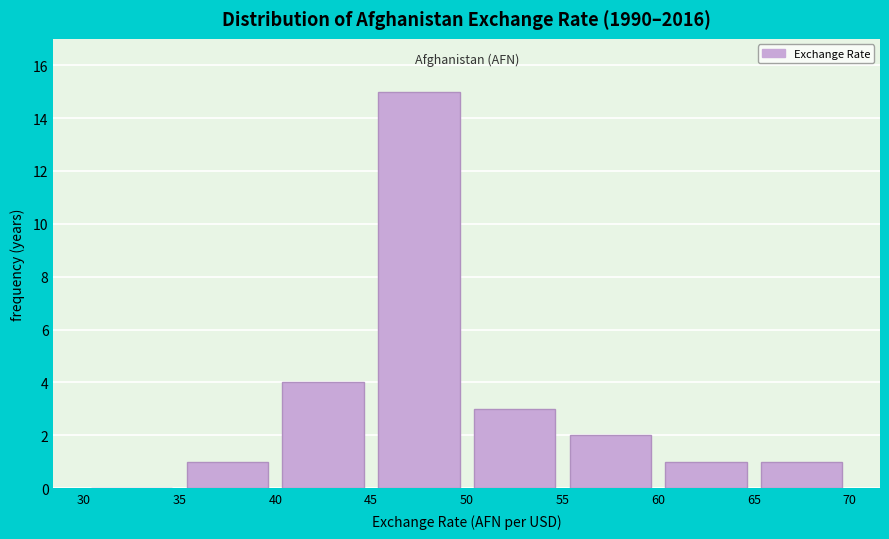

What is the height of the bar covering 50 to 55 on the x-axis? The values are not printed on the chart, so give them approximately, as read against the axis.

3